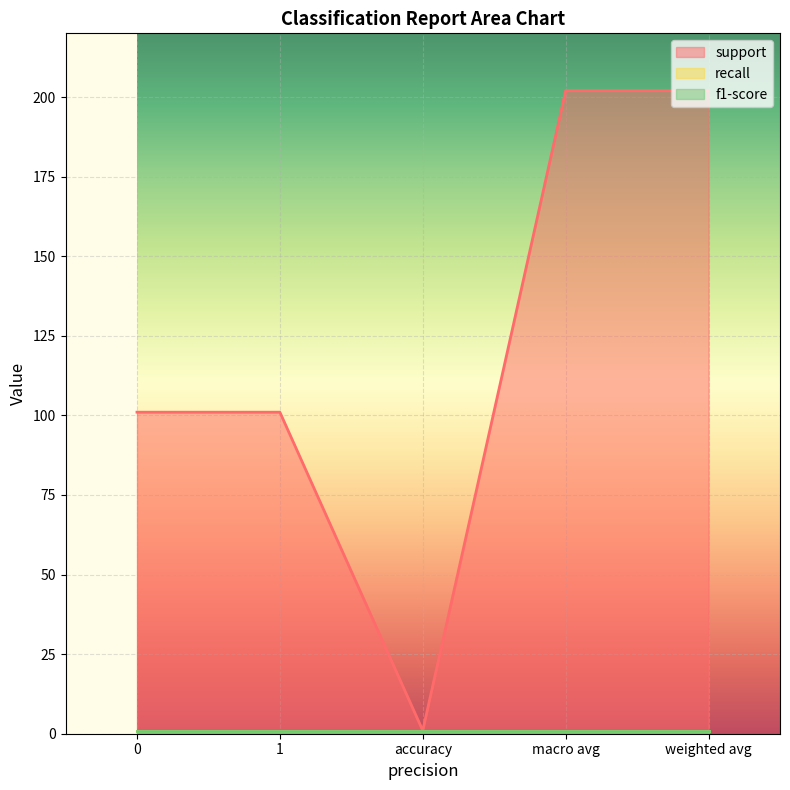

What is the sum of the support values at macro avg and accuracy?

203